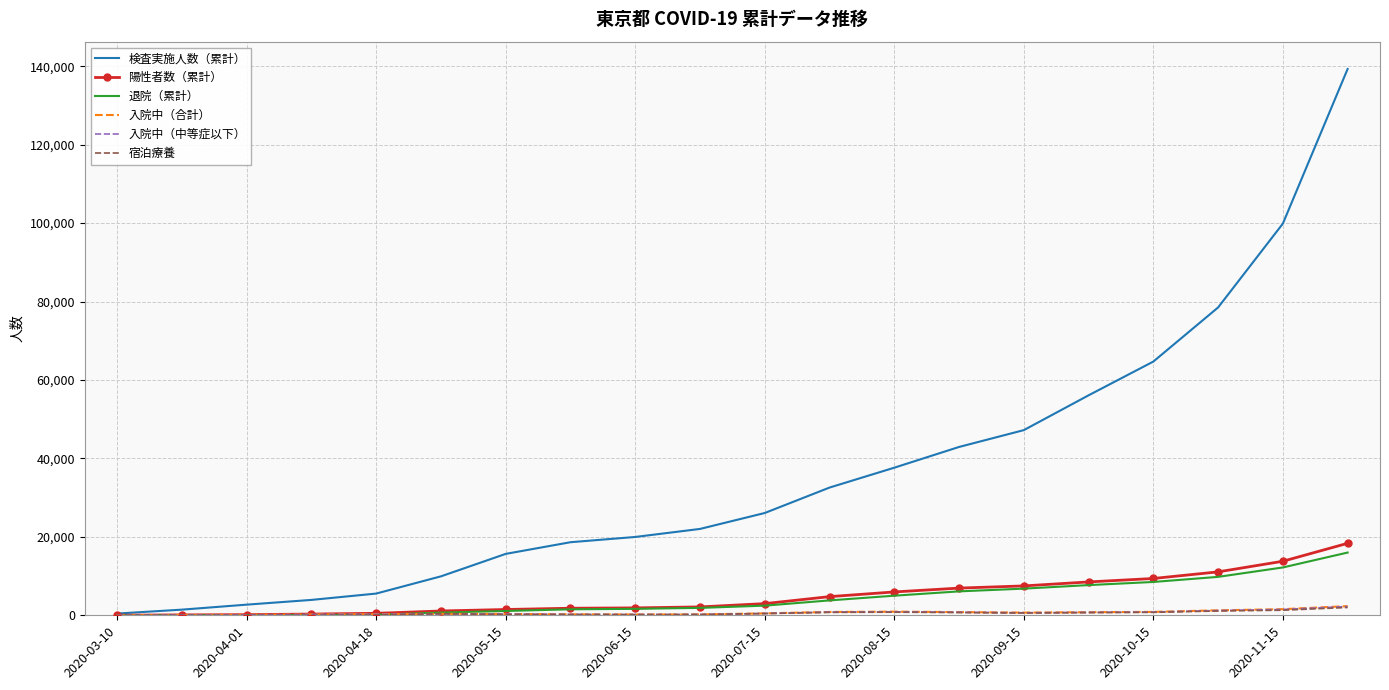

Which series has the largest range (max minus min)?

検査実施人数（累計）